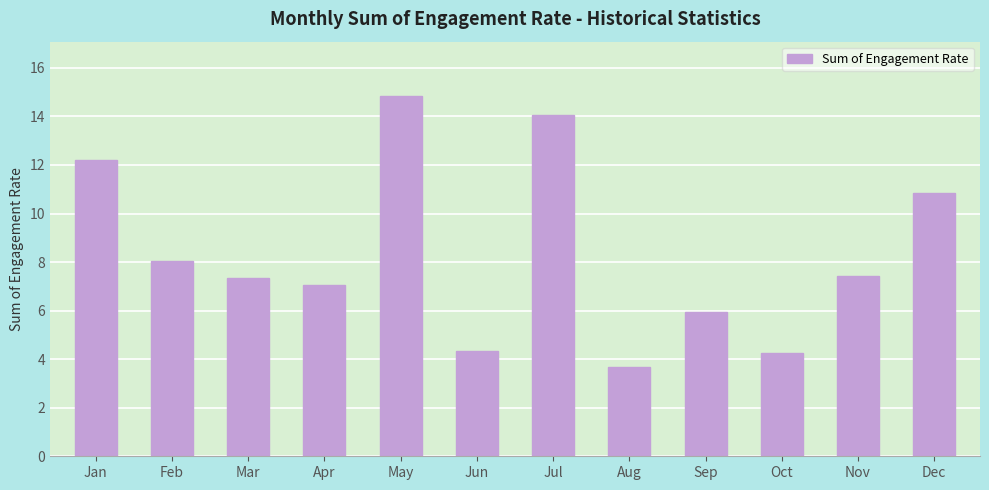

What is the ratio of the value at Dec to the value at Jun?

2.5